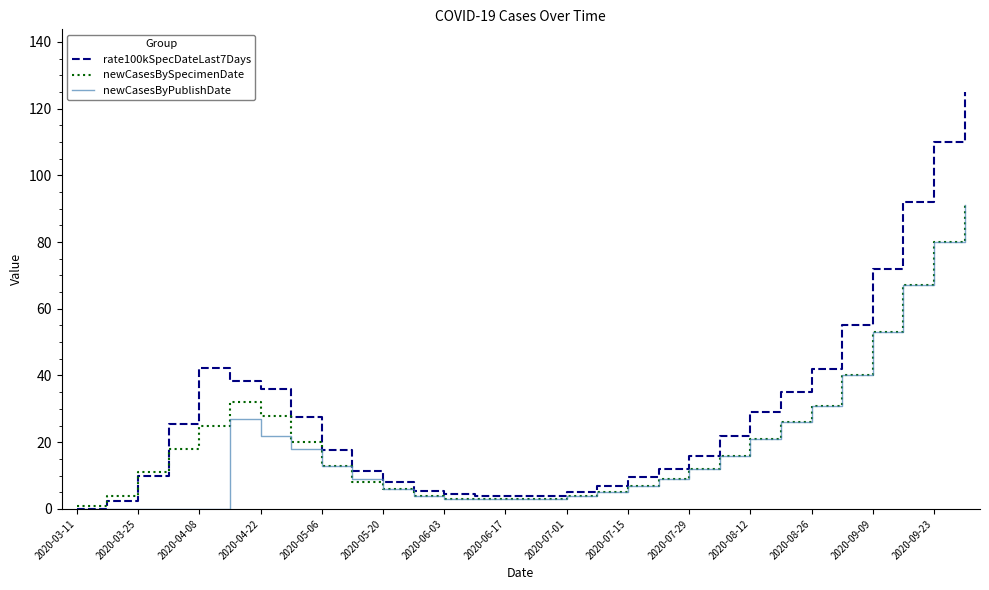

What is the maximum value shown in the chart?

125.0